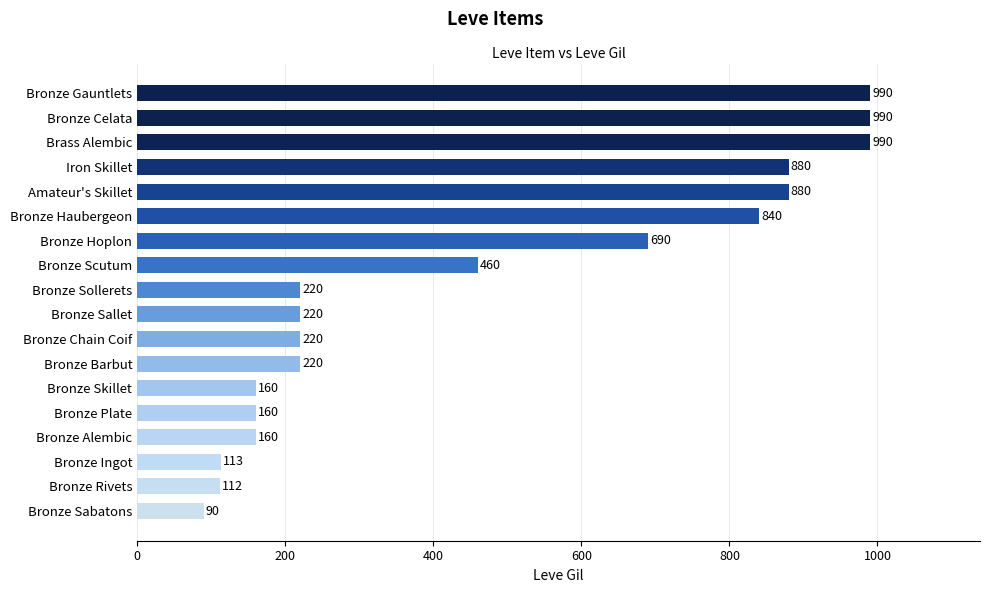

What is the average value?

466